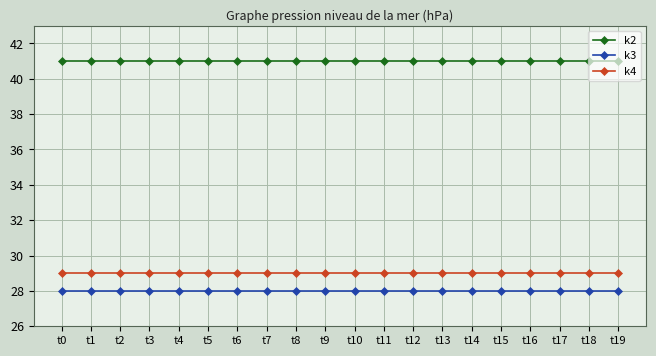

At how many categories does at least one series exceed 35?

20